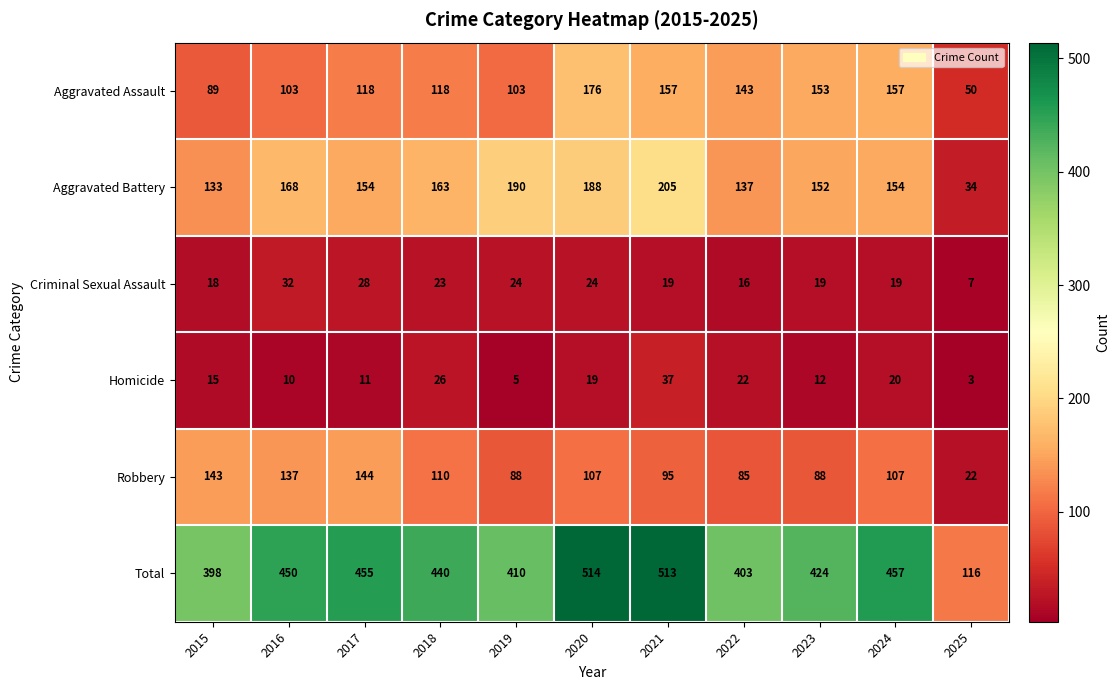

Rank the series at 2020 from lowest to highest value.

Homicide, Criminal Sexual Assault, Robbery, Aggravated Assault, Aggravated Battery, Total